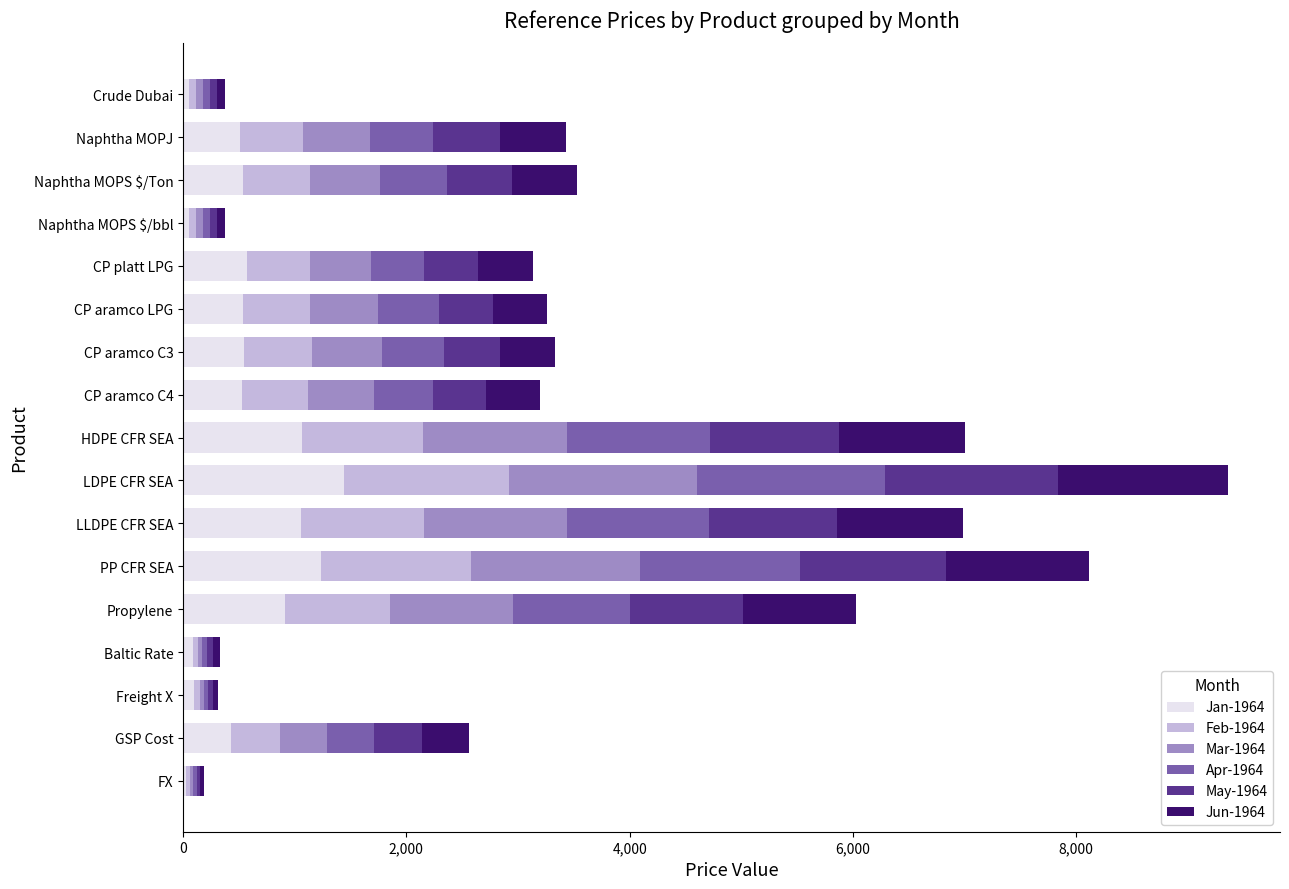

At which label does Jan-1964 reach its peak?

LDPE CFR SEA